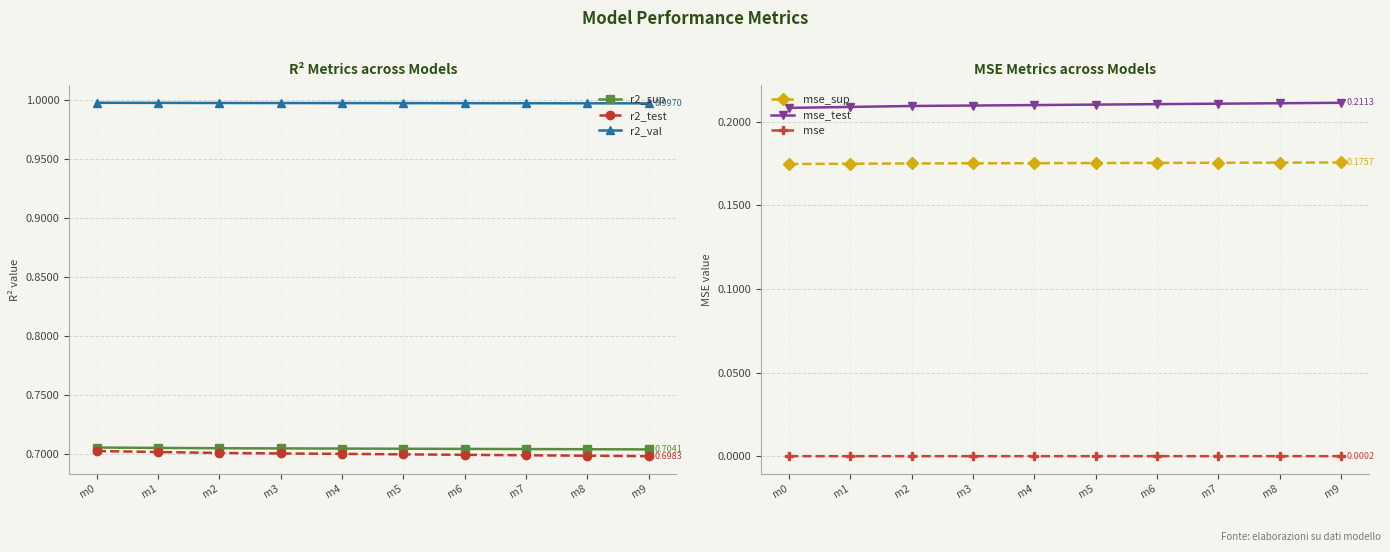

What are all the series names shown in the legend?

r2_sup, r2_test, r2_val, mse_sup, mse_test, mse